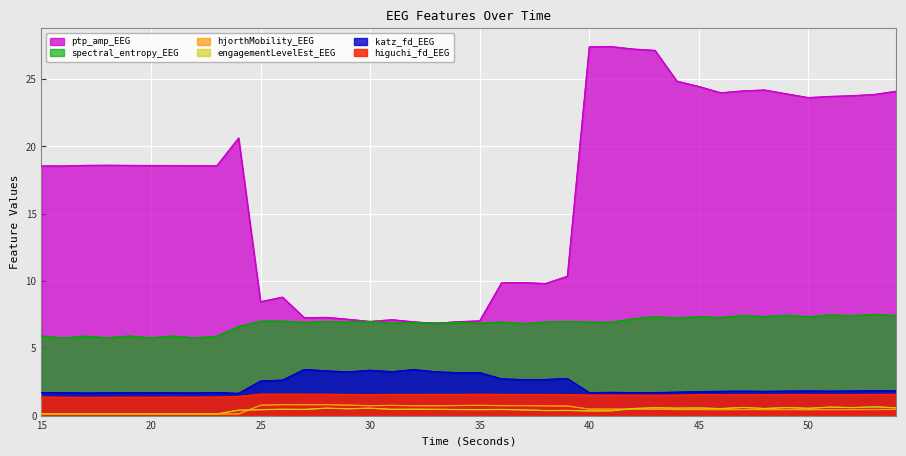

Where is the first local minimum for spectral_entropy_EEG?

16